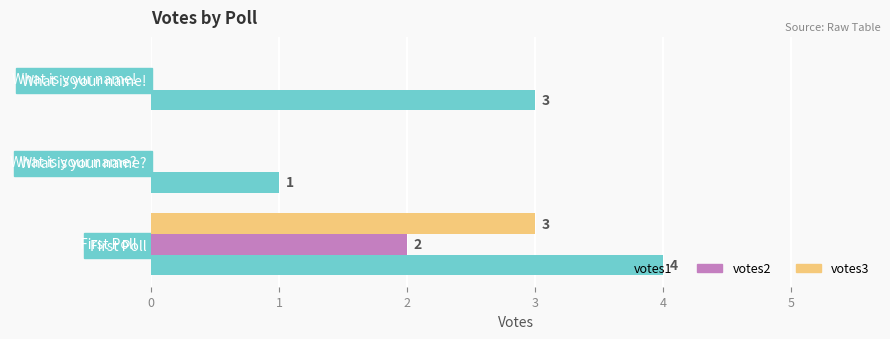

True or false: votes1 has a value of 4 at What is your name!.

False